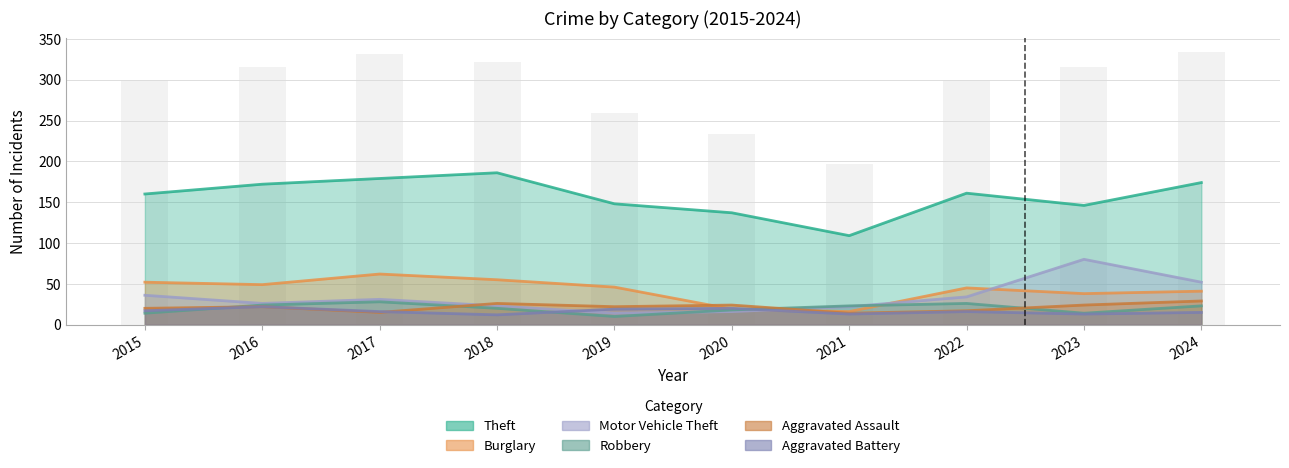

How many groups of bars are there?

10